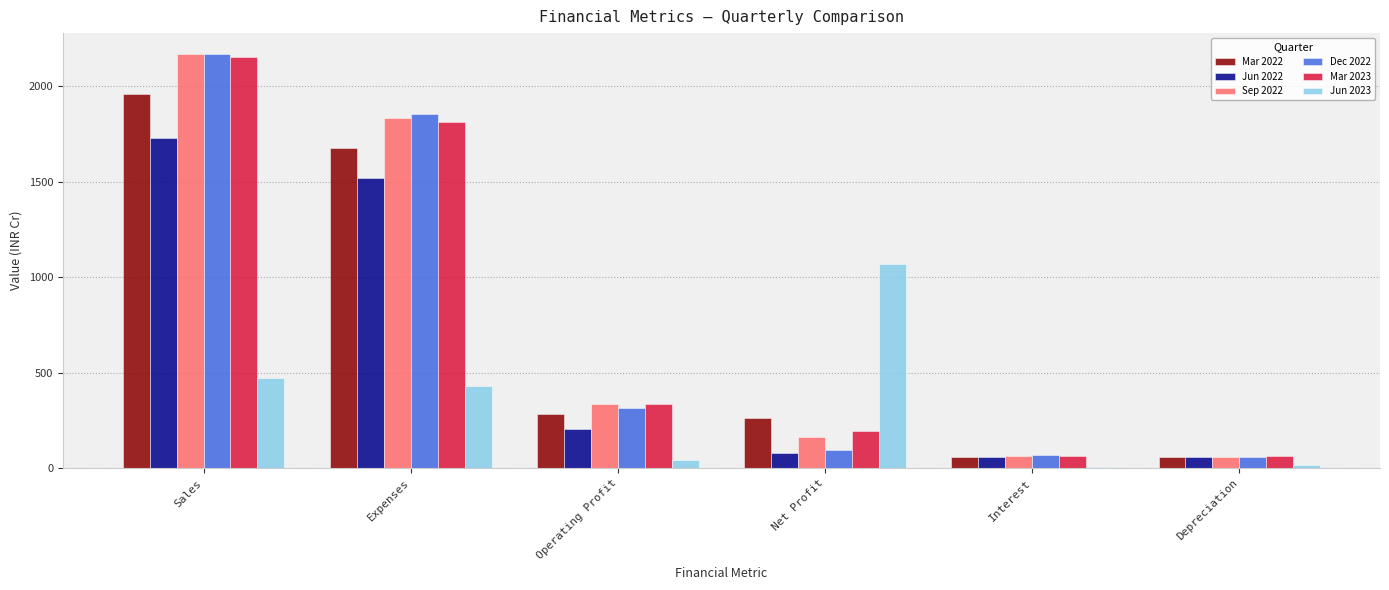

What is the label of the 2nd bar from the left?

Expenses